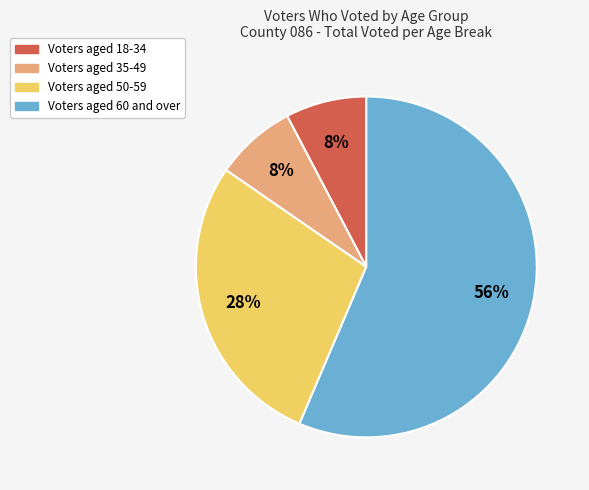

To the nearest percent, what is the average slice percentage?

25%